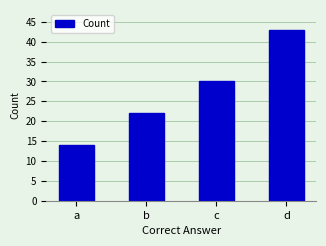

Count the values in the range 22 to 43.

3